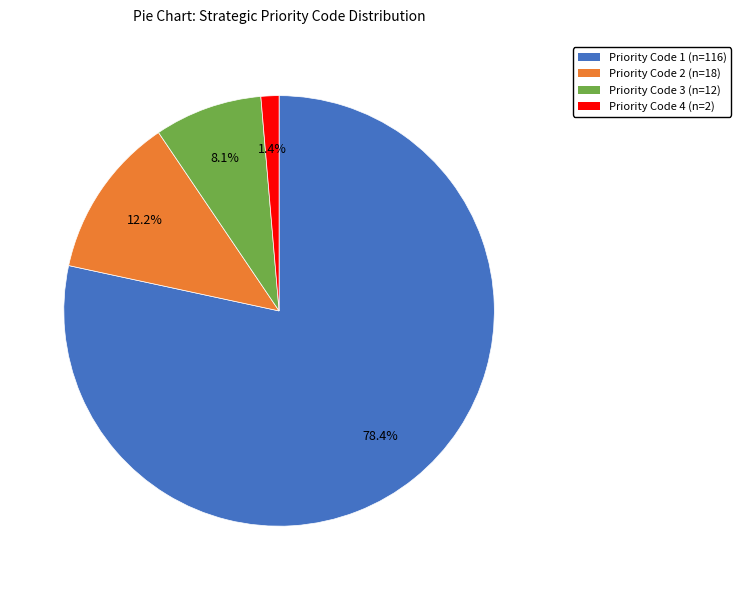

Is there a majority slice in this chart?

Yes